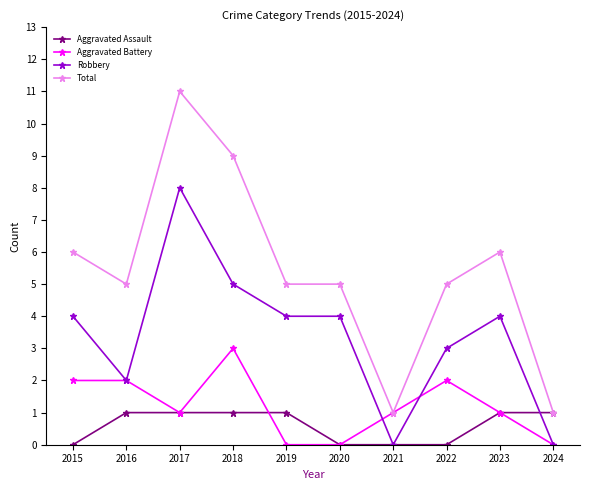

What is the maximum value for Aggravated Battery?

3